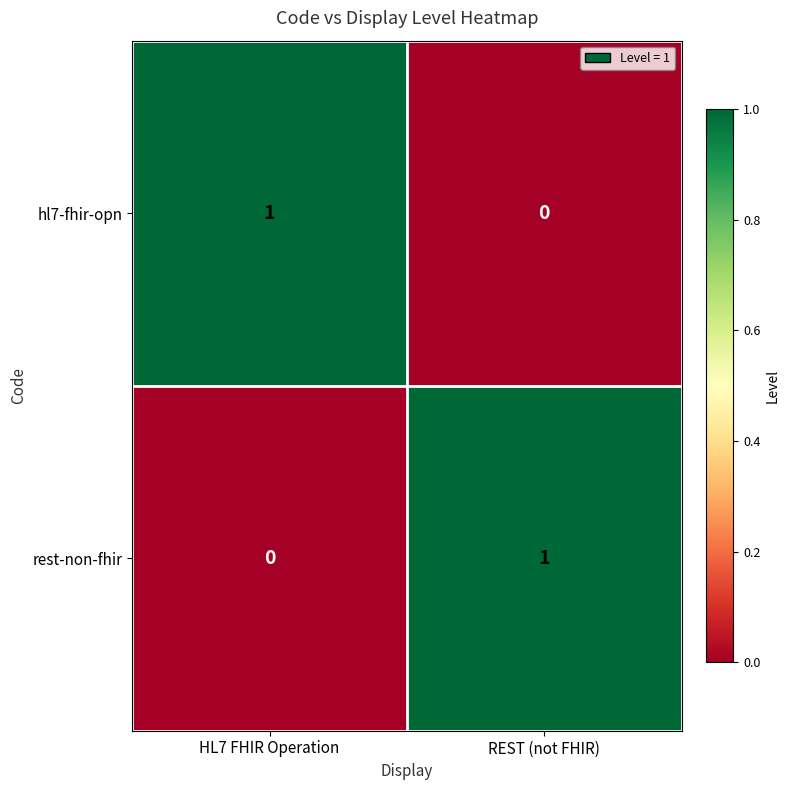

List the labels in order of hl7-fhir-opn value, smallest first.

REST (not FHIR), HL7 FHIR Operation